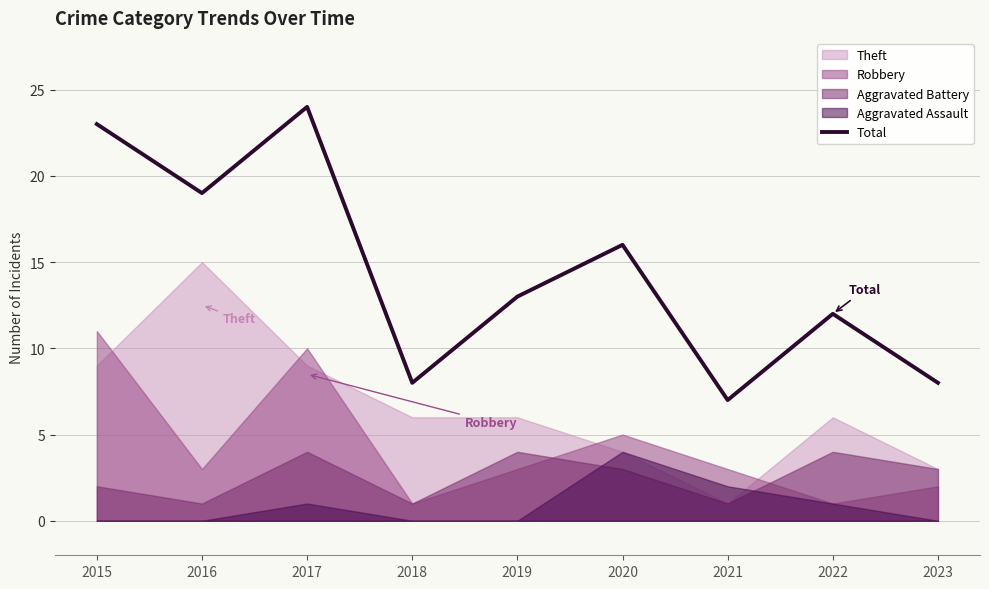

At which label does the data first exceed 13?

2015